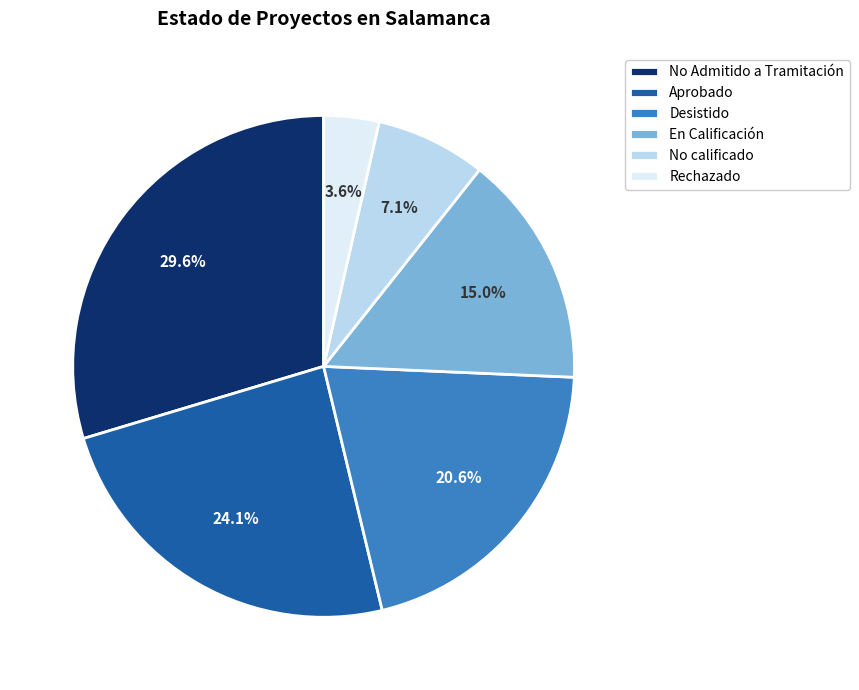

Rank the categories by value from lowest to highest.

Rechazado, No calificado, En Calificación, Desistido, Aprobado, No Admitido a Tramitación